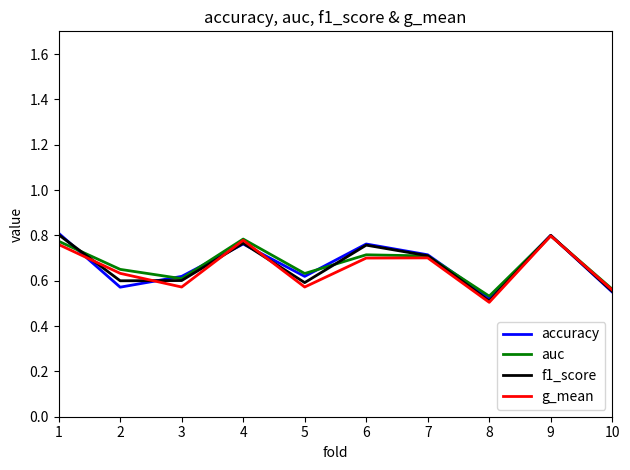

What is the total value across all series at 7?

2.8